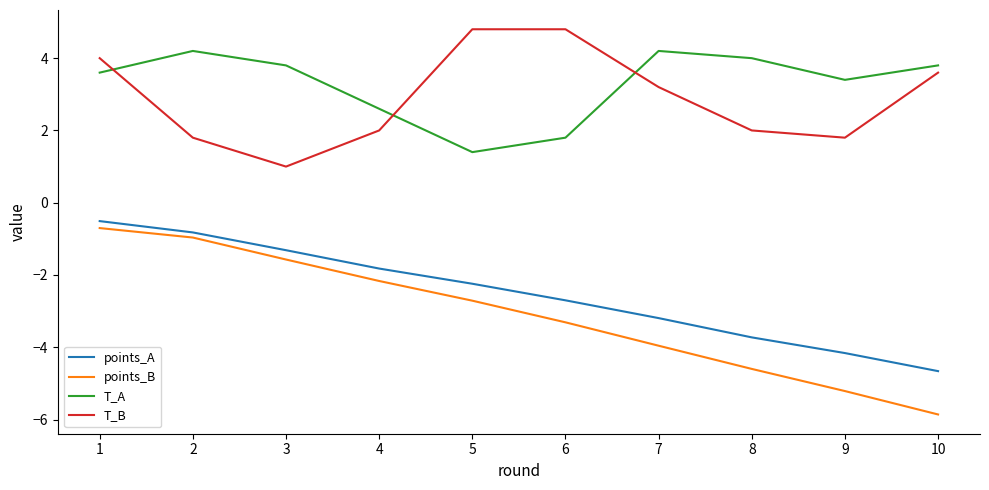

What is the minimum value for T_A?

1.4